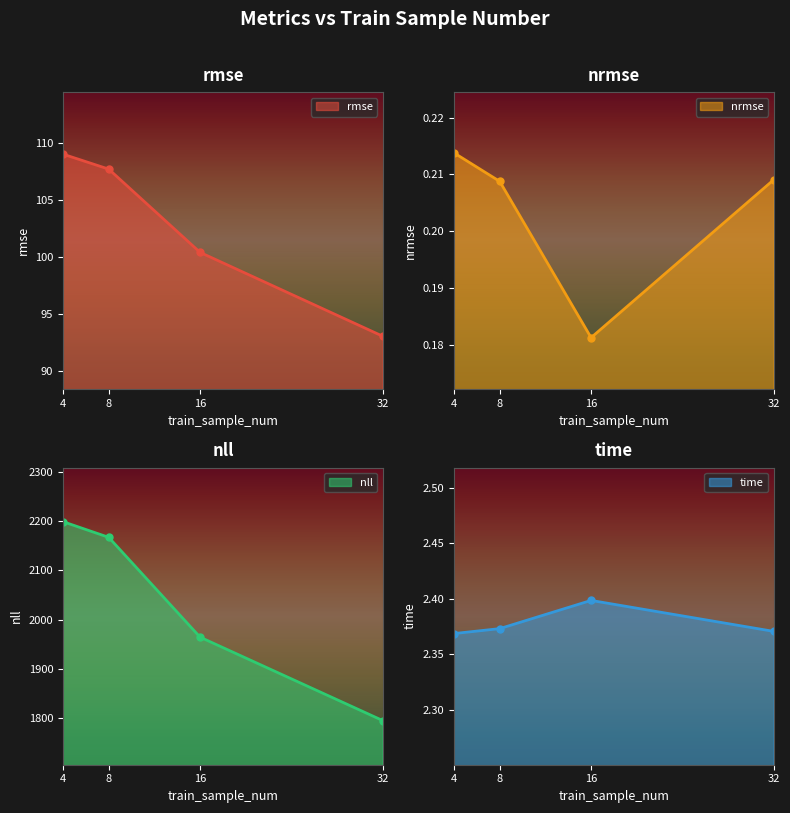

What is the maximum value for time?

2.4